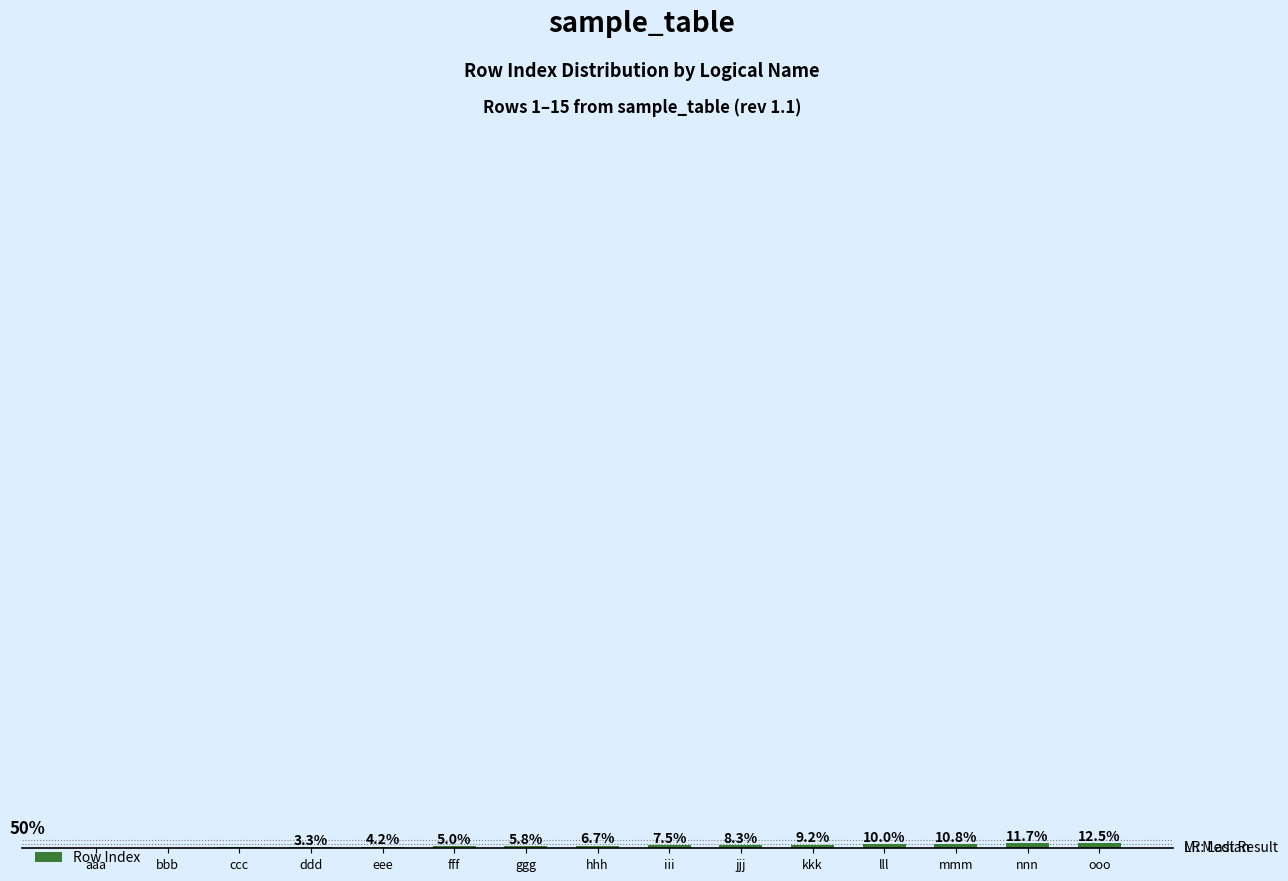

Where is the data nearest to the value 6?

ggg